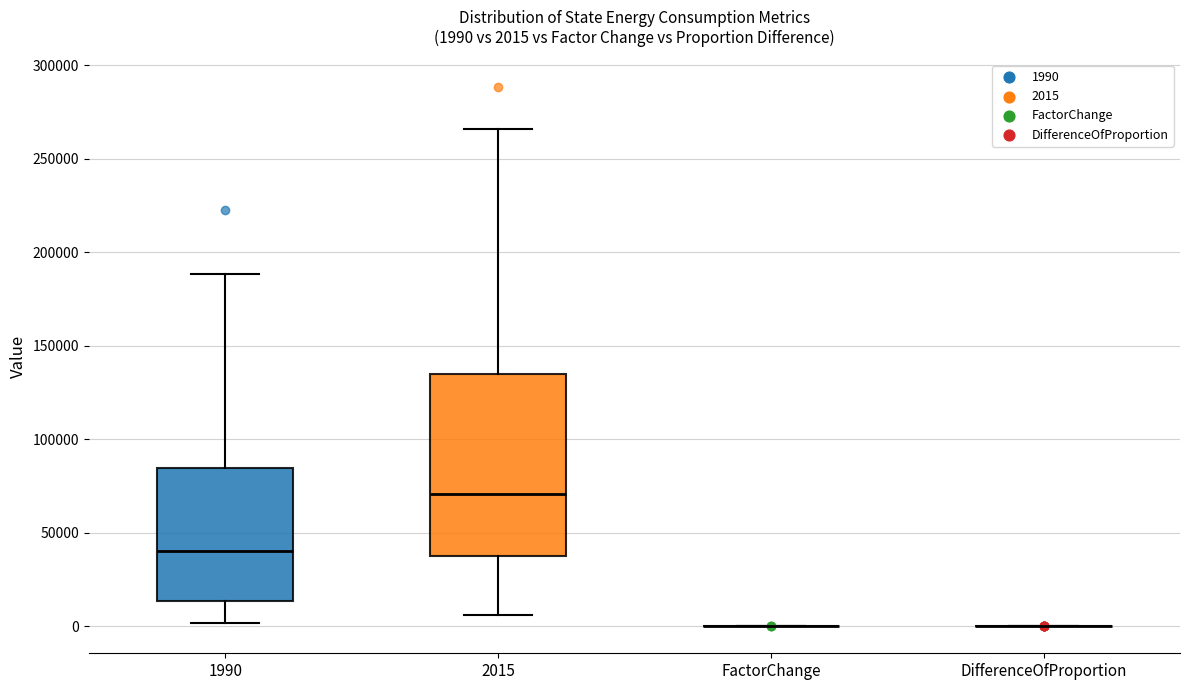

Which box is the tallest, from its lower edge to its upper edge?

2015